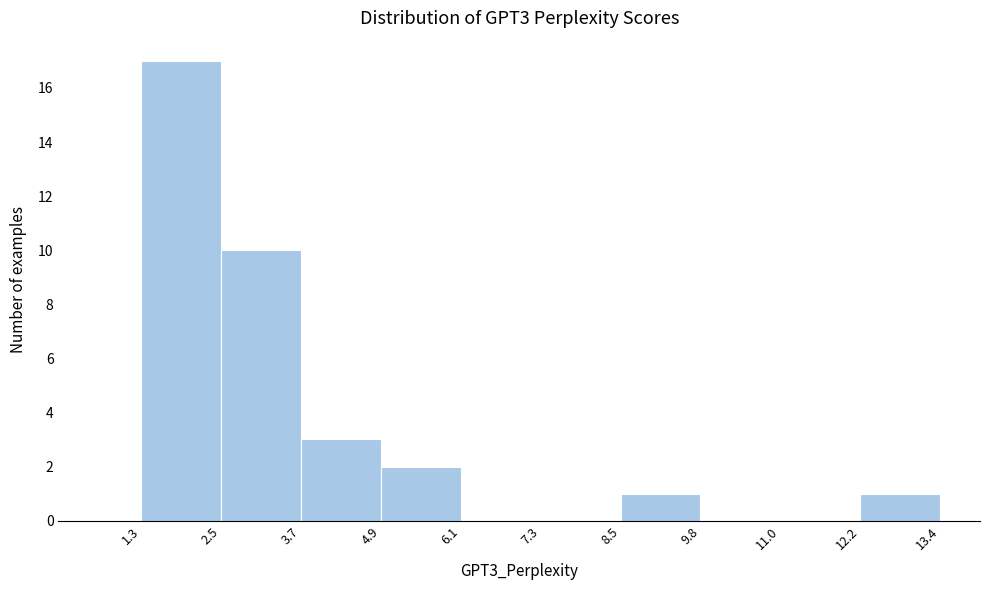

How tall is the bar that spans 12.2 to 13.4 on the x-axis? The values are not printed on the chart, so give them approximately, as read against the axis.

1